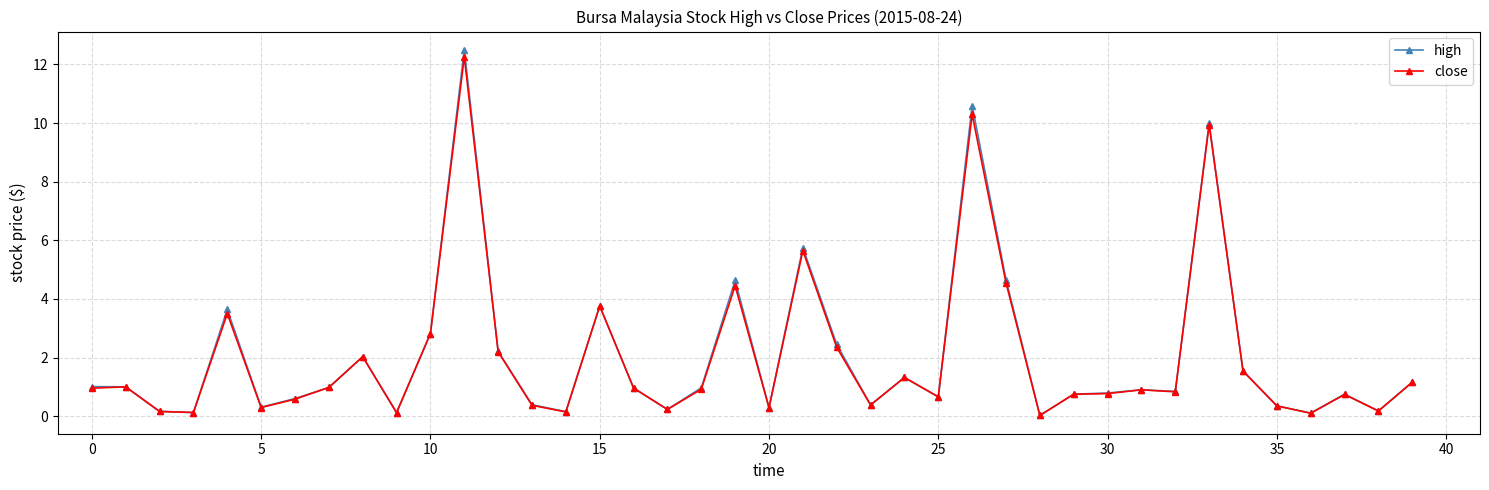

True or false: close has more than 2 points higher than both neighbors.

True